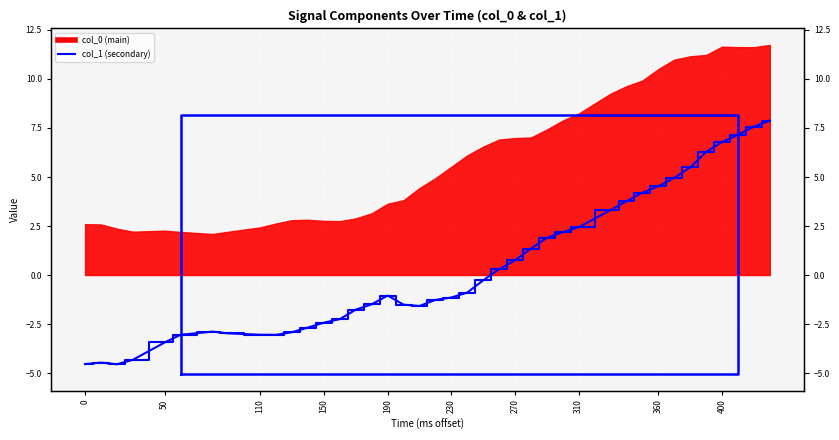

Is it true that the value at 240 is -0.9?

True